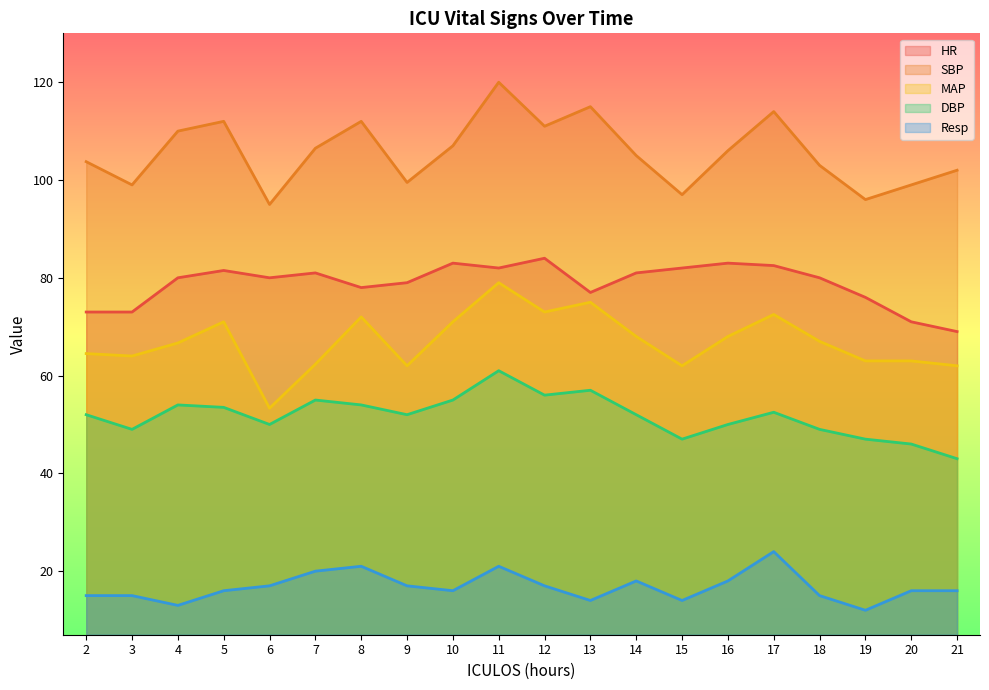

True or false: HR has a value of 81.5 at 5.

True